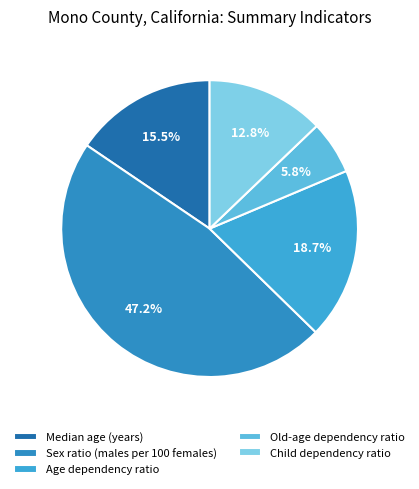

The Old-age dependency ratio slice represents 20% of the pie. True or false?

False